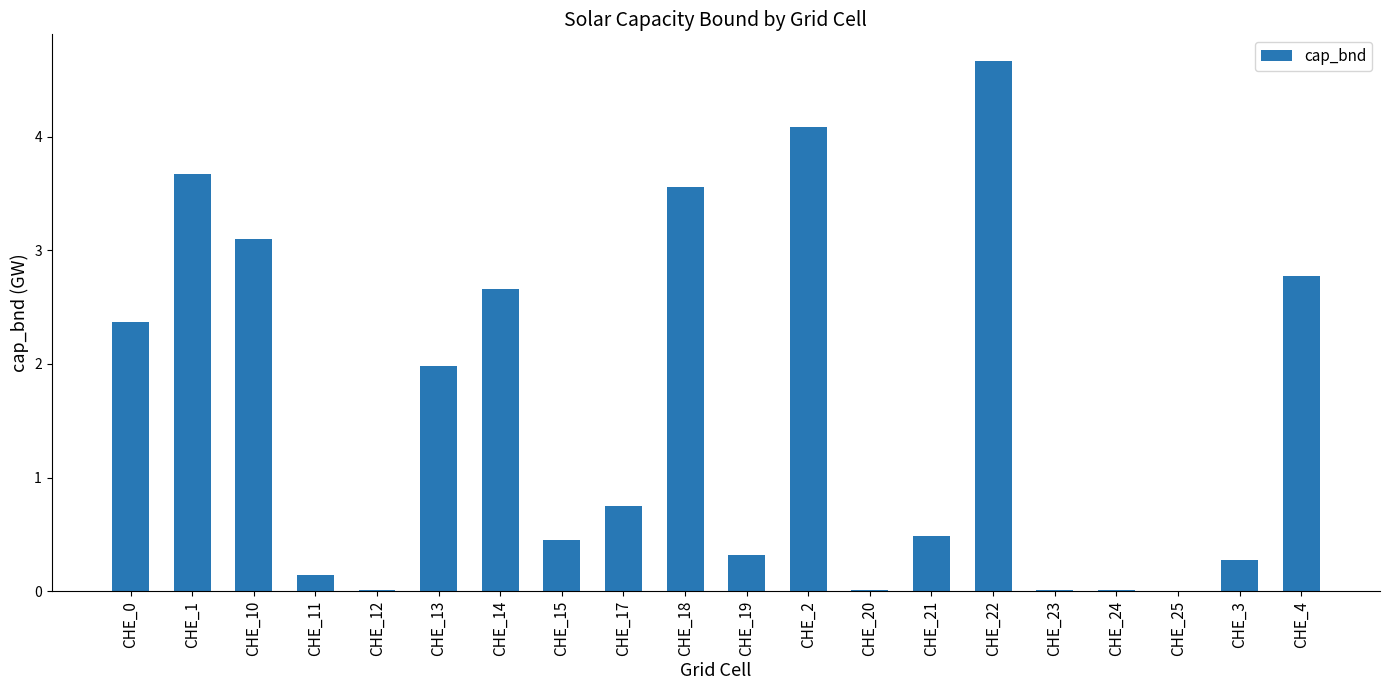

What is the greatest value displayed?

4.7